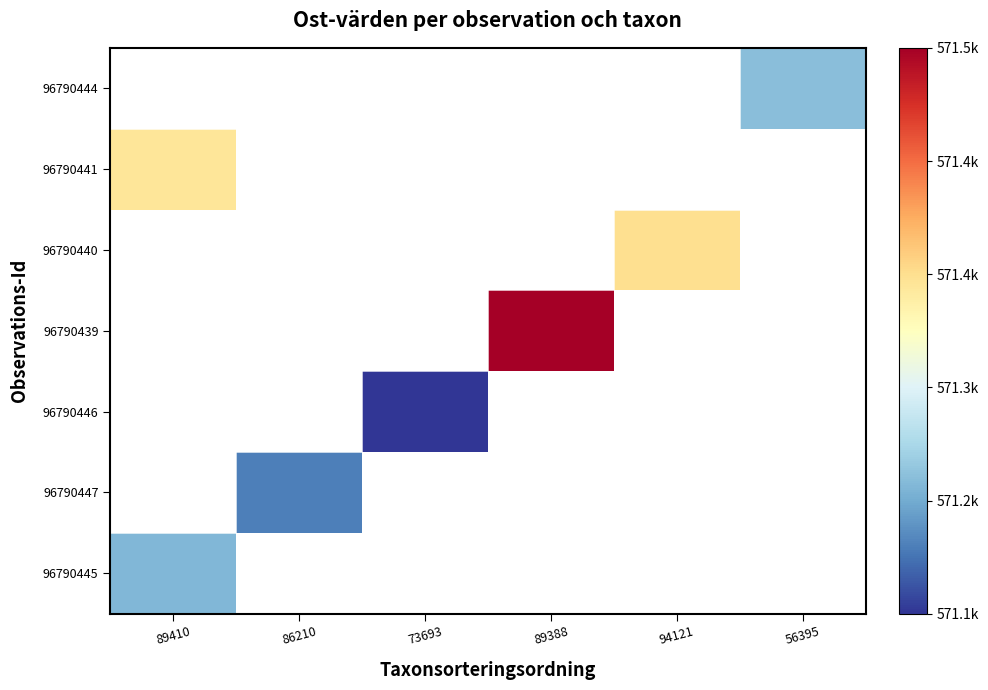

What is the minimum value shown in the chart?

571149.3